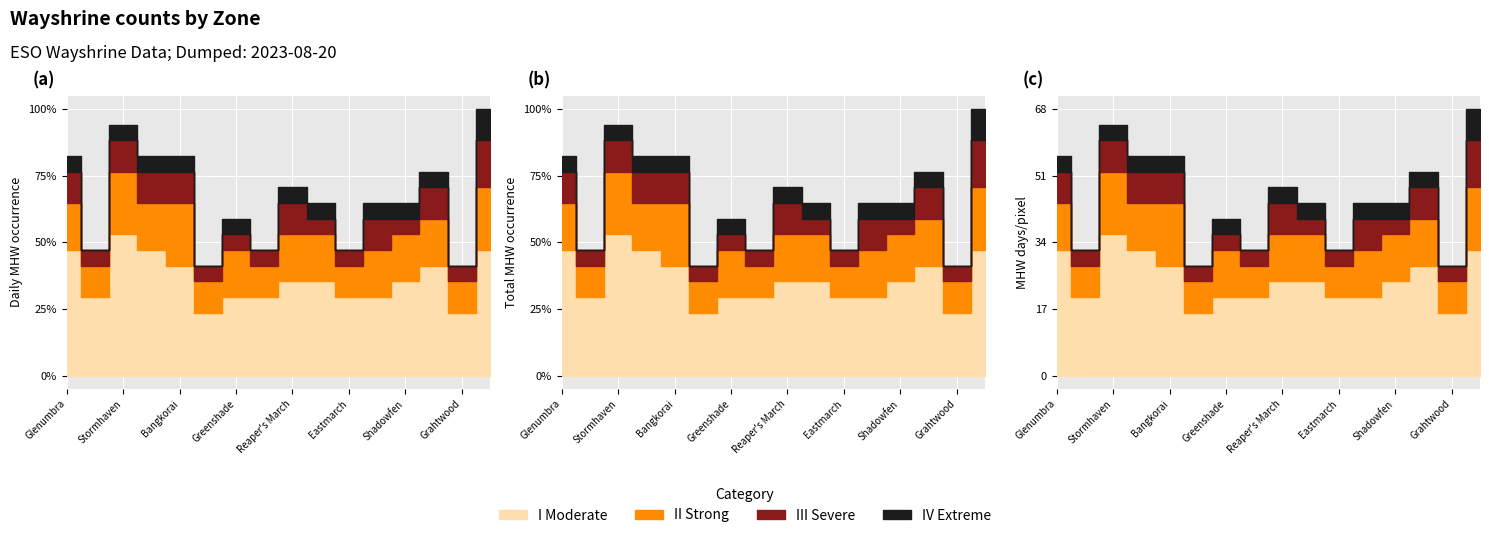

Does the chart display data point markers on the line(s)?

No